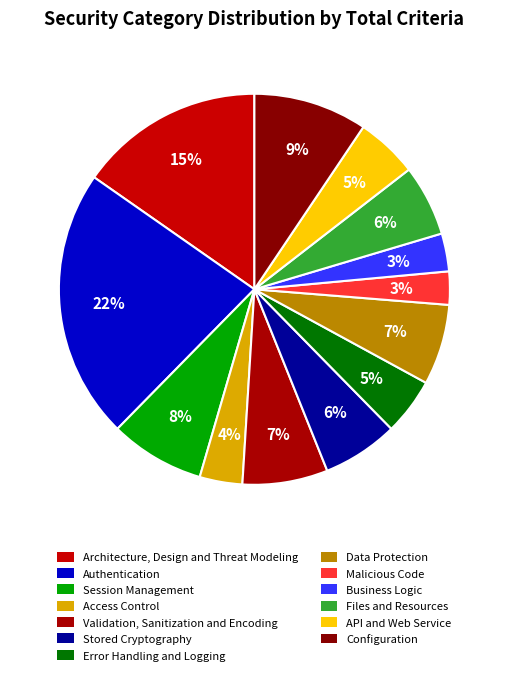

True or false: Authentication accounts for 22% of the total.

True